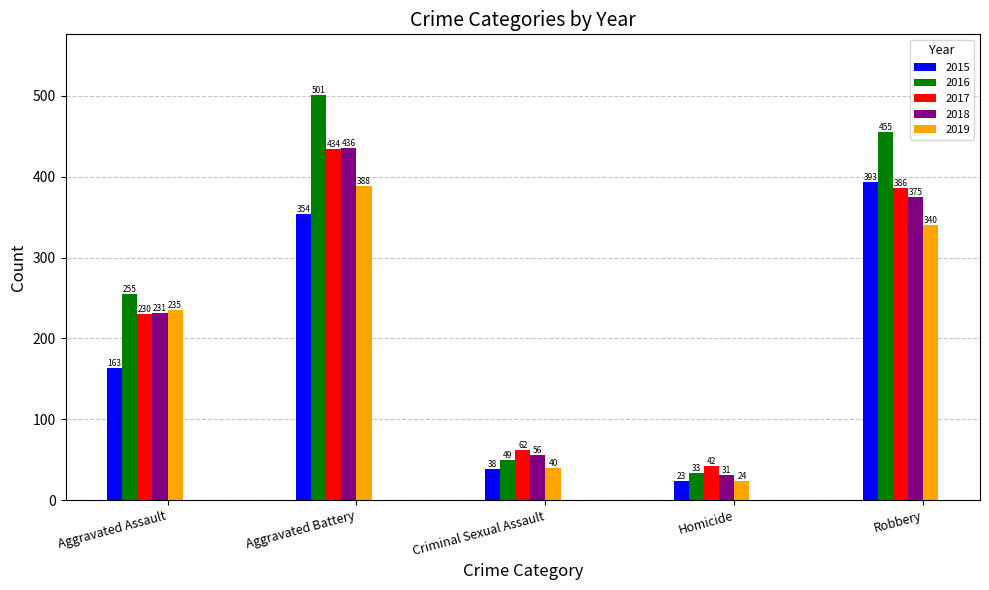

Where is 2016 nearest to the value 267?

Aggravated Assault